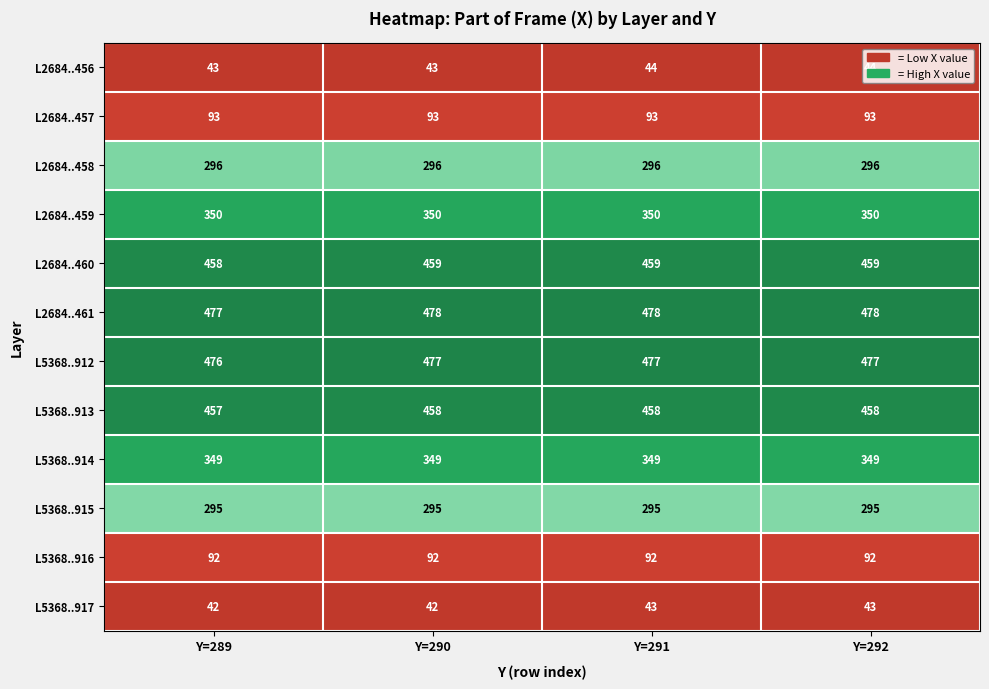

What is the spread (max minus min) of values at Y=289?

435